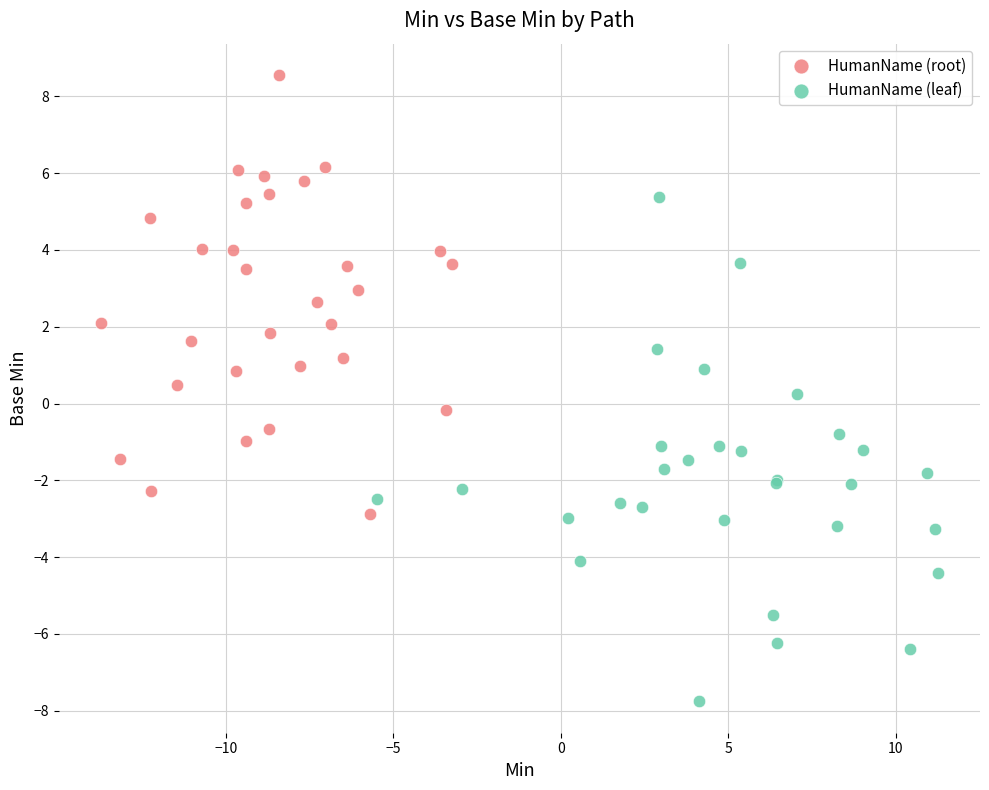

Which series reaches the maximum Y coordinate?

HumanName (root)